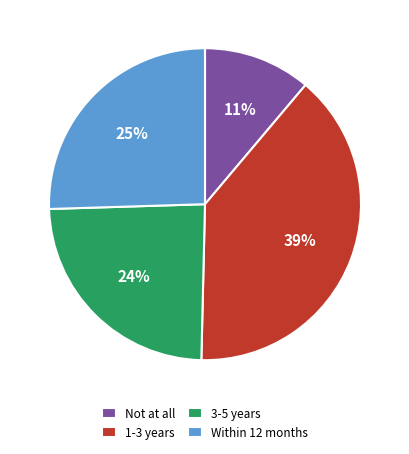

True or false: Within 12 months accounts for 18% of the total.

False